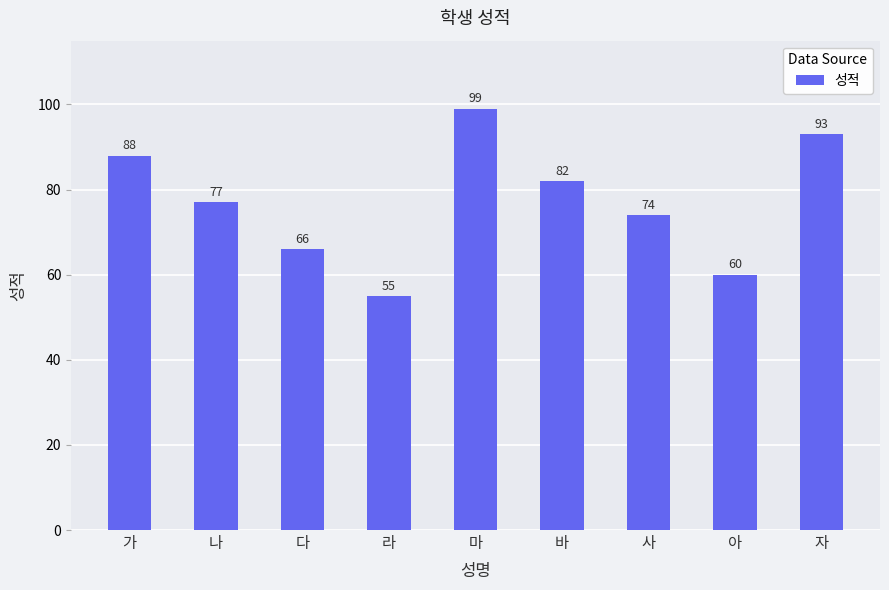

Which category has the highest value across all series?

마